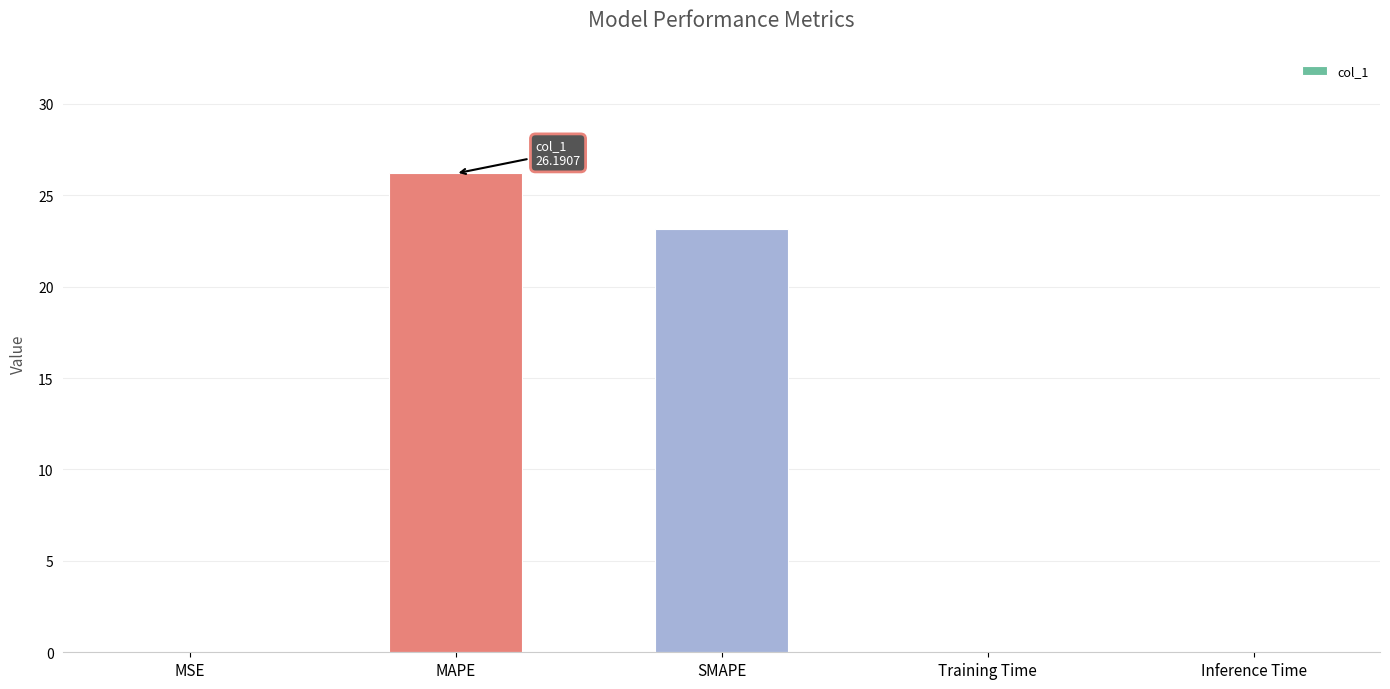

At which label is the value closest to 13?

SMAPE